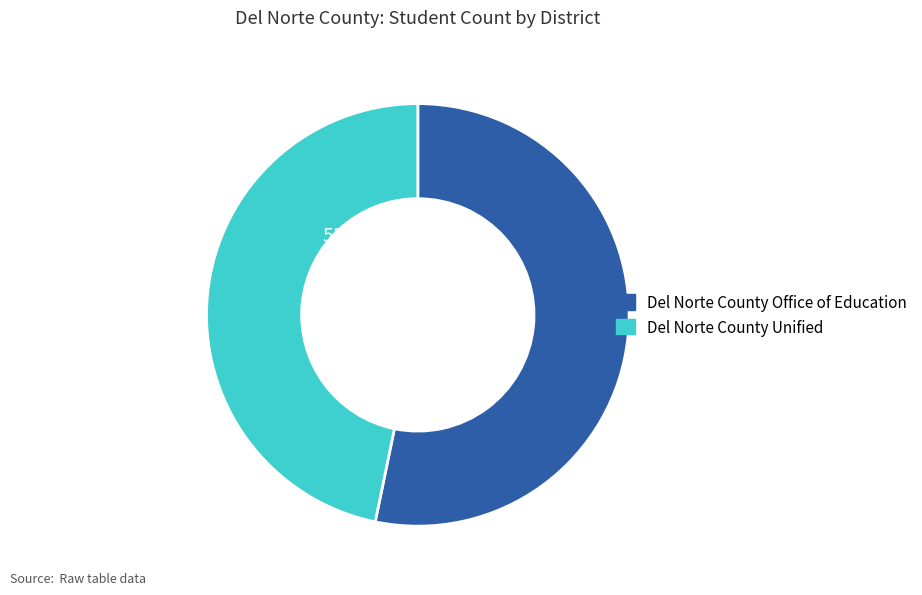

Which has a higher value, Del Norte County Unified or Del Norte County Office of Education?

Del Norte County Office of Education